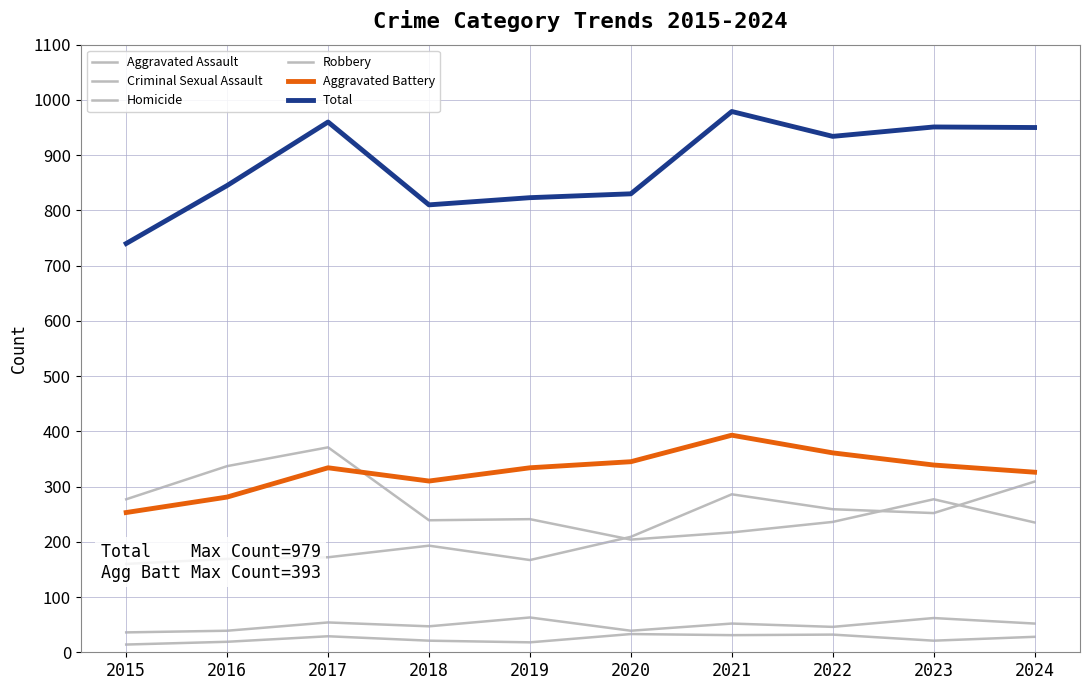

How many lines are shown in the chart?

6